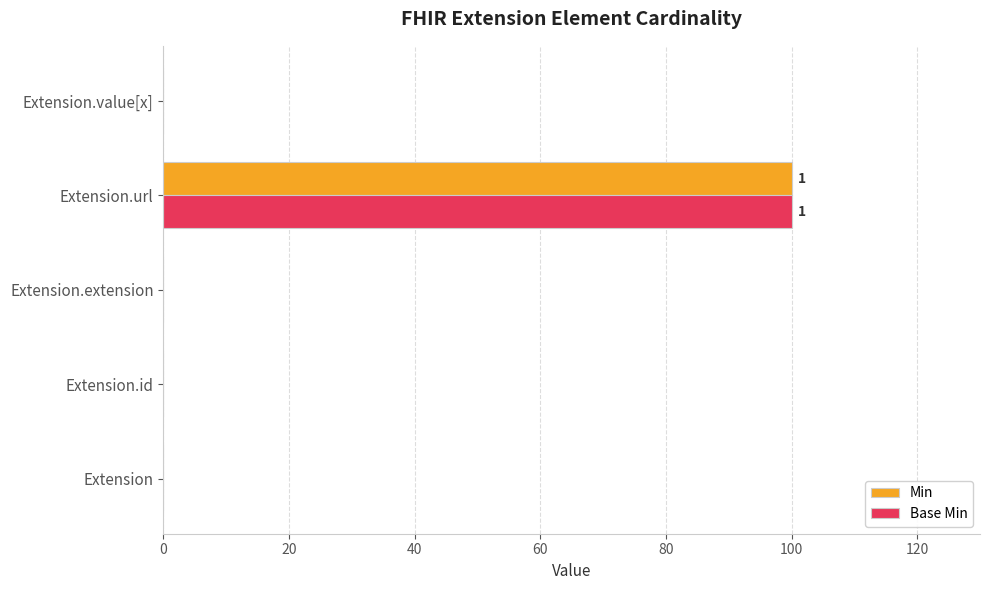

The value of Base Min at Extension.url is 100. True or false?

True